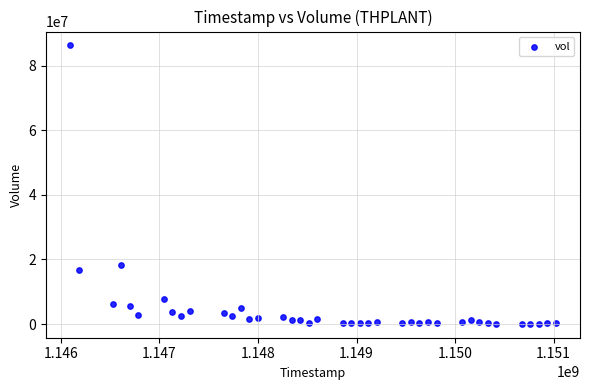

What is the range of Y values (max minus min)?

86174674